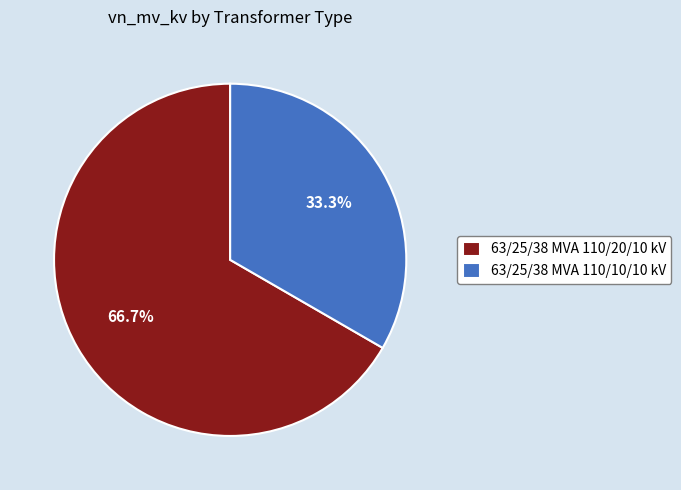

The 63/25/38 MVA 110/20/10 kV slice represents 60% of the pie. True or false?

False